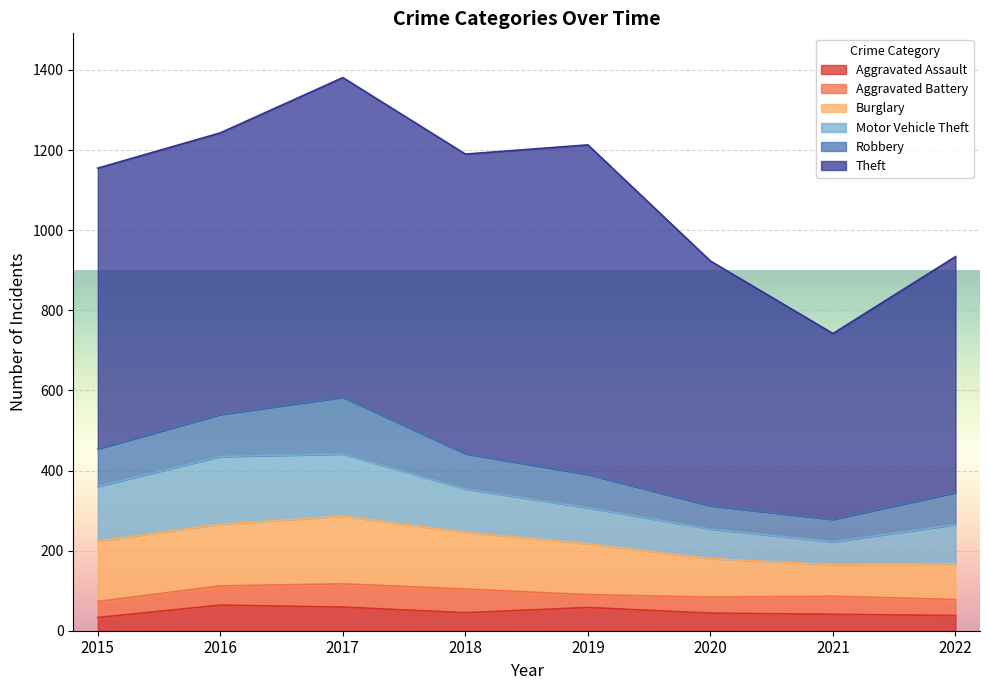

Which series has the largest range (max minus min)?

Theft